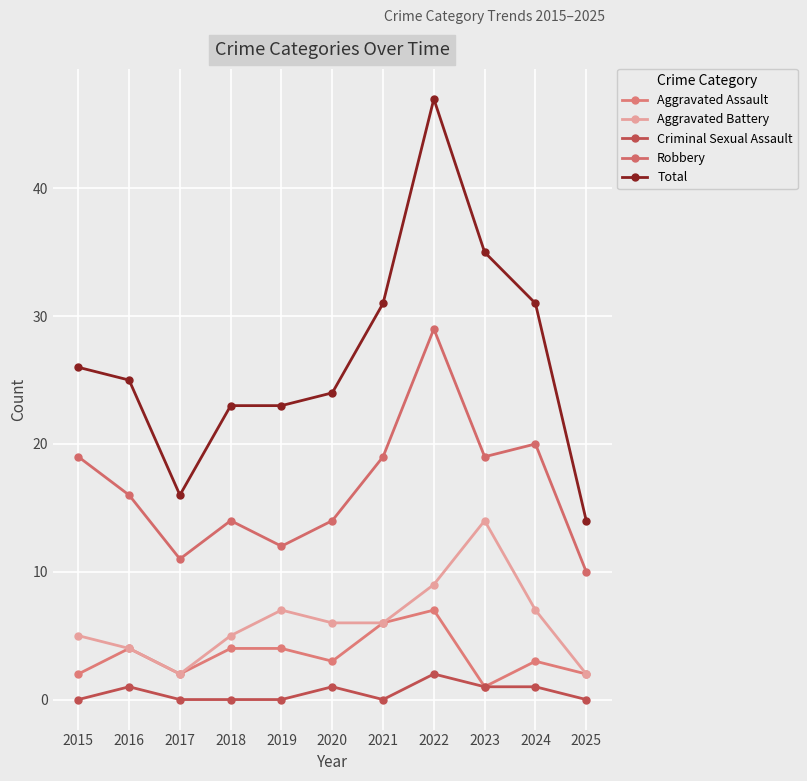

Where is Robbery nearest to the value 19?

2015